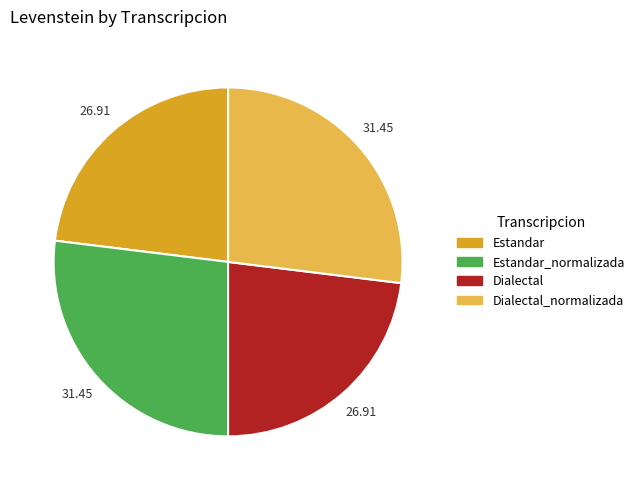

Do Estandar and Dialectal together represent more than half of the pie?

No